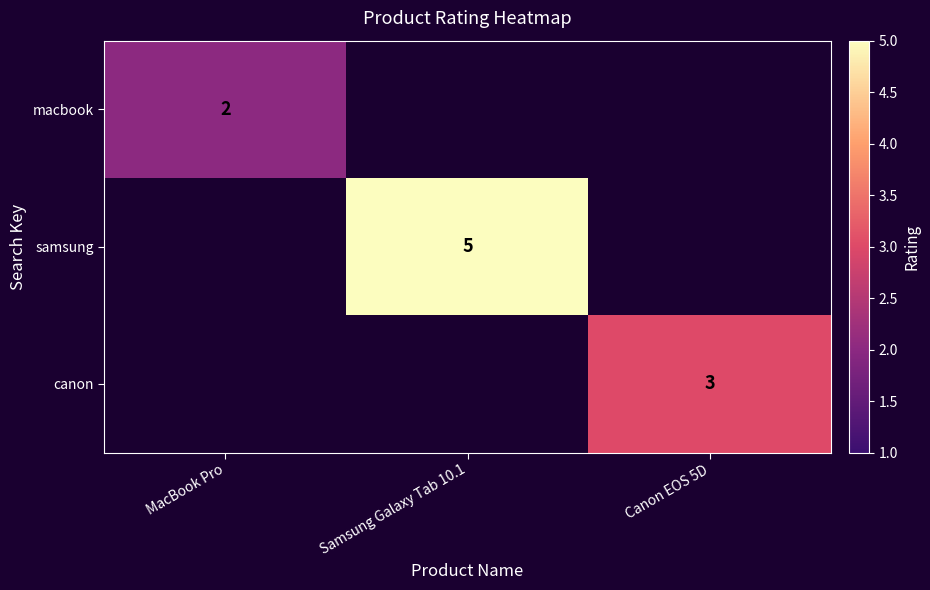

True or false: macbook has a value of 0.7 at MacBook Pro.

False